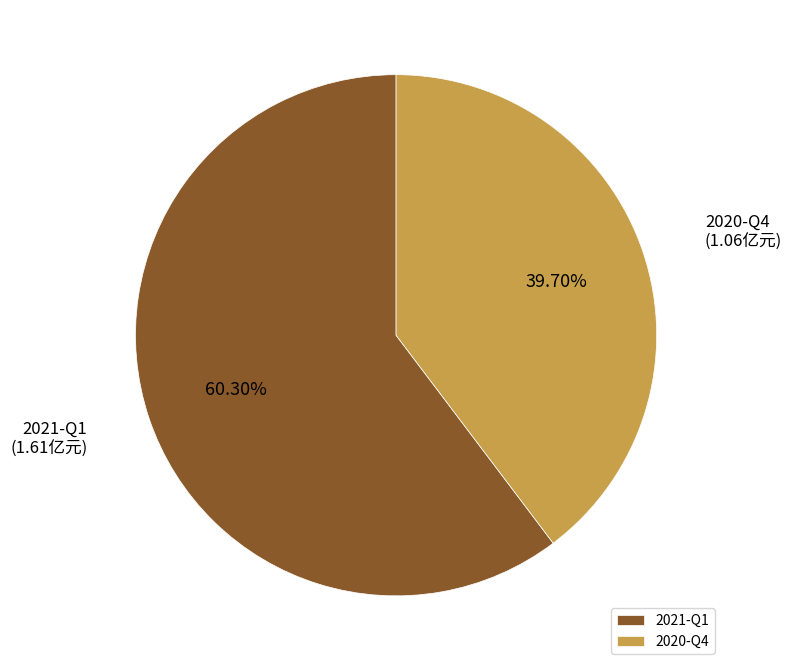

How many segments does this pie chart have?

2